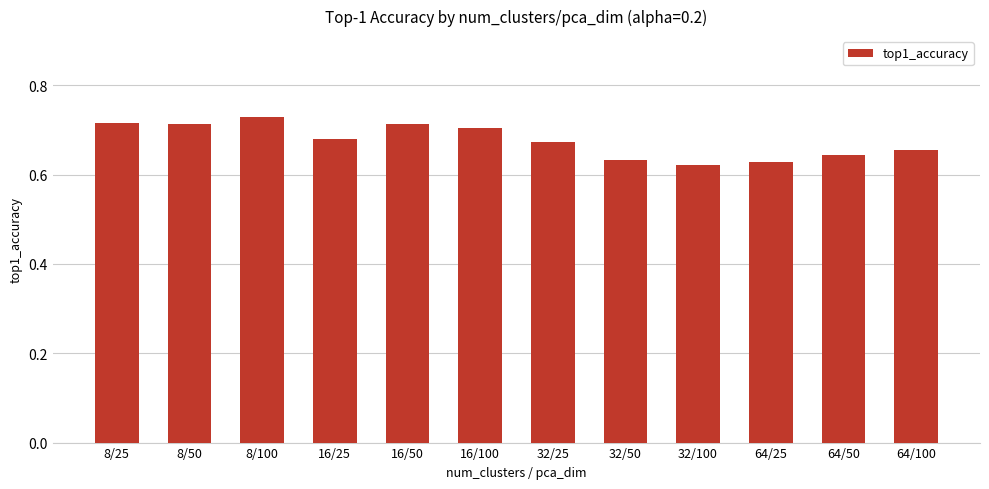

True or false: the data shows 0.2 at 64/50.

False